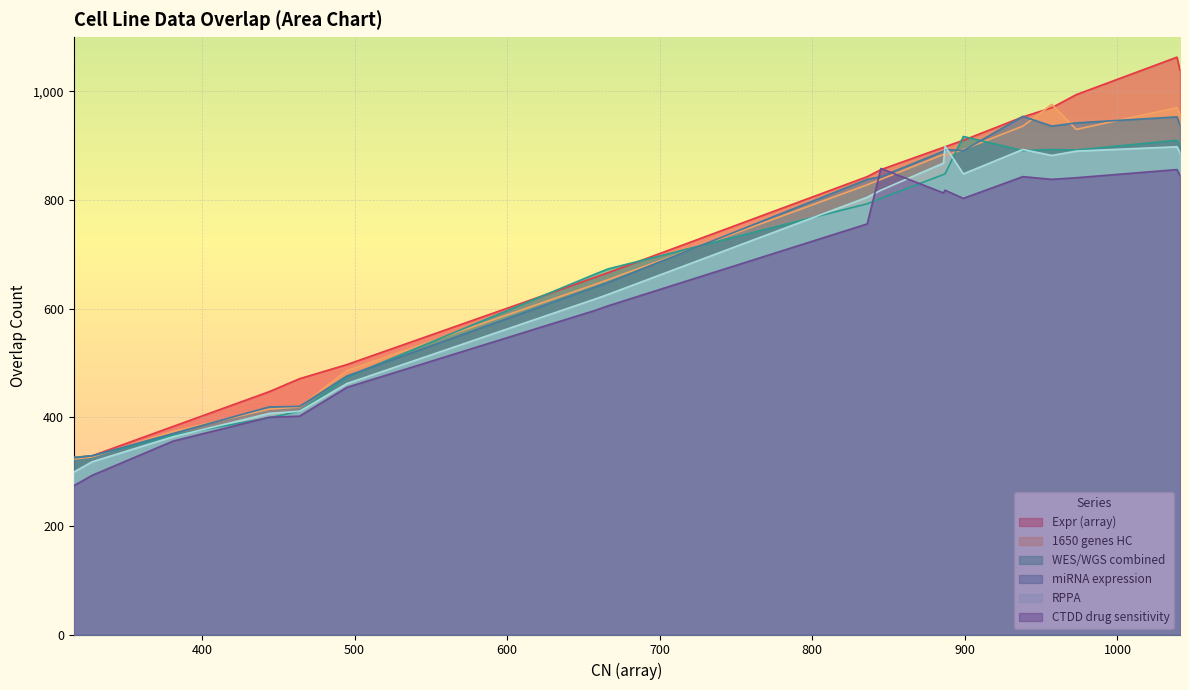

What is the sum of all WES/WGS combined values?

12336